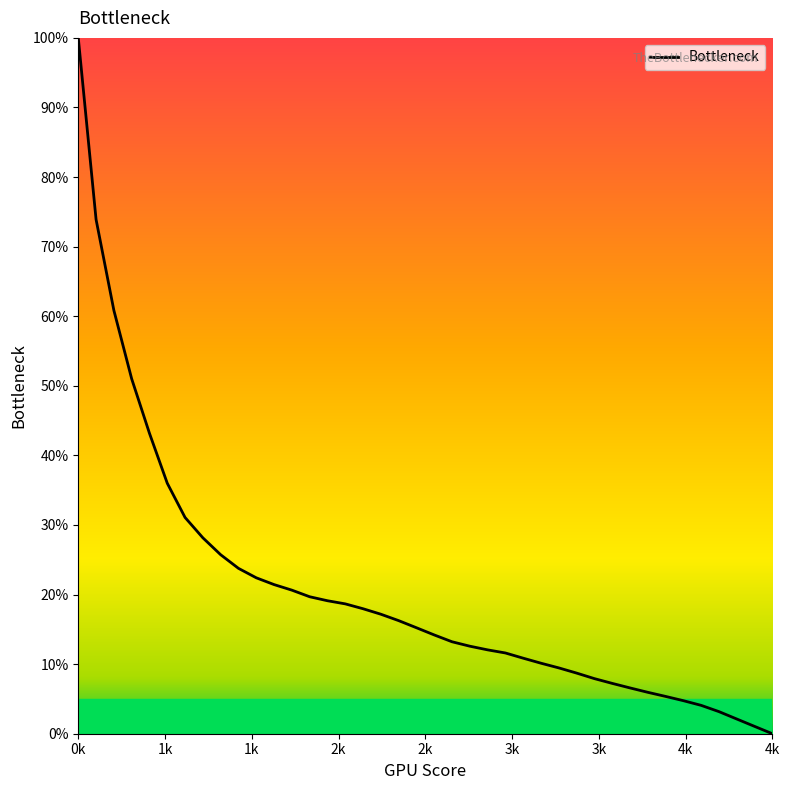

How many lines are shown in the chart?

1